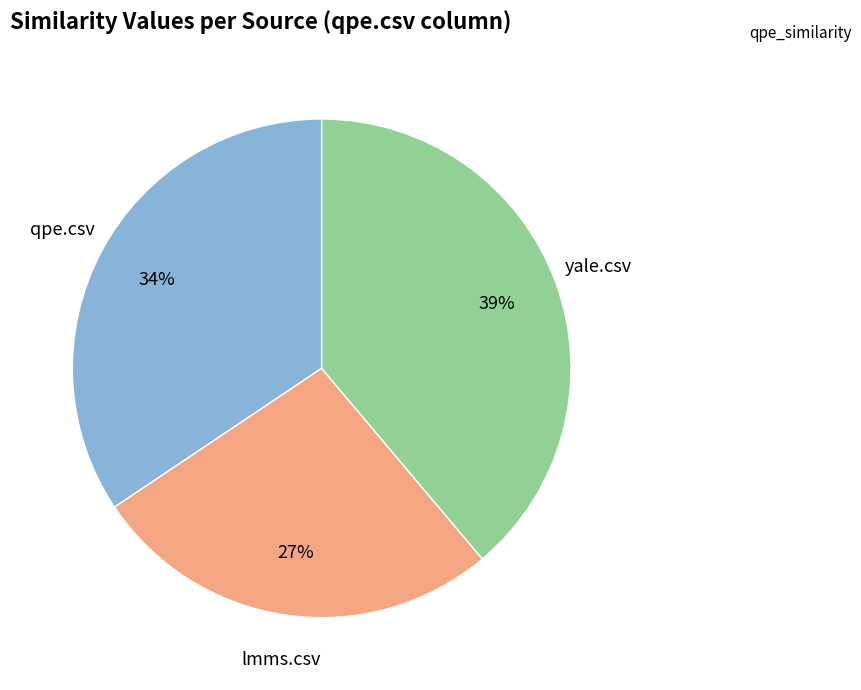

Which category has the biggest portion of the pie?

yale.csv